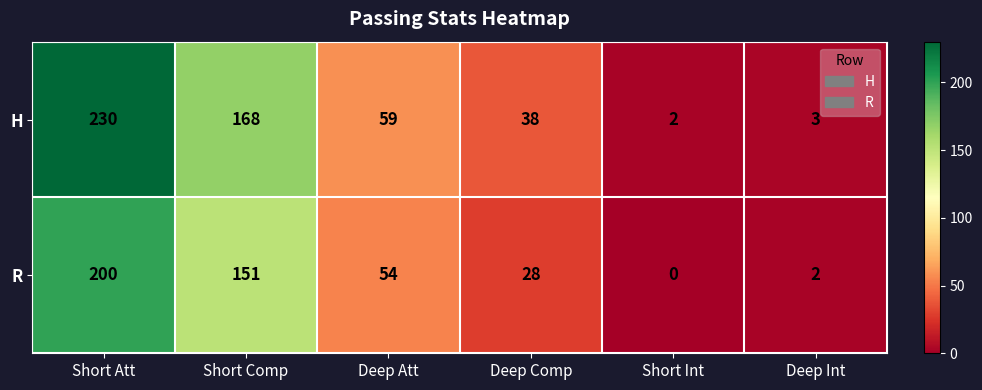

Read the H value at Deep Att.

59